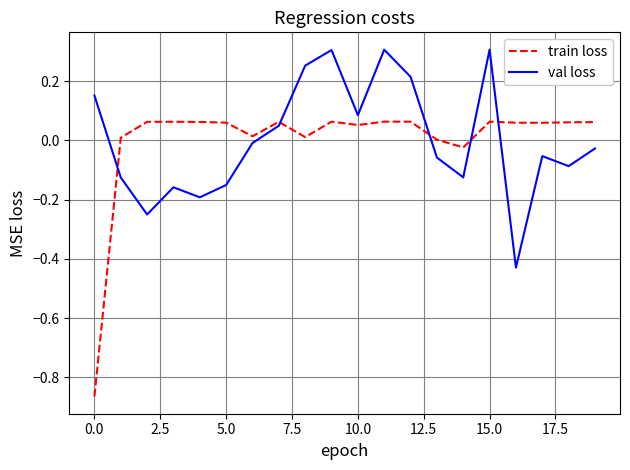

How many times do val loss and train loss cross each other?

5